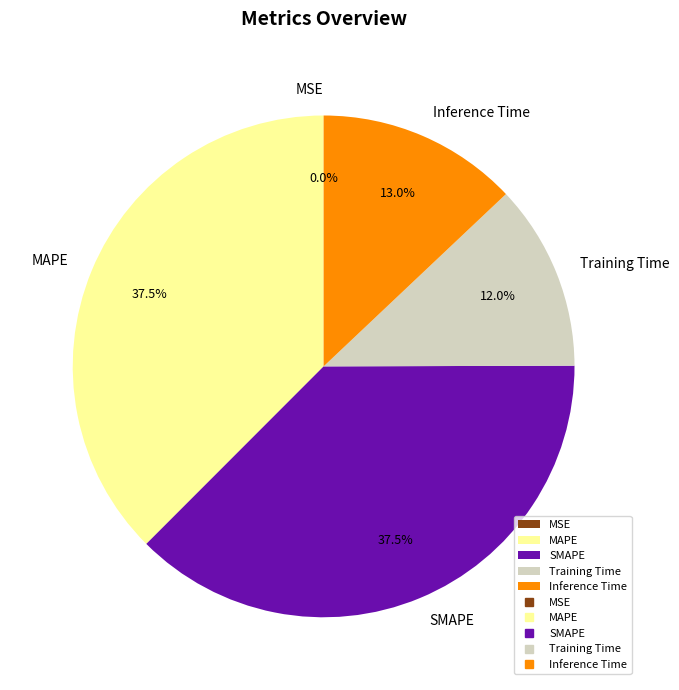

To the nearest percent, what is the average slice percentage?

20%